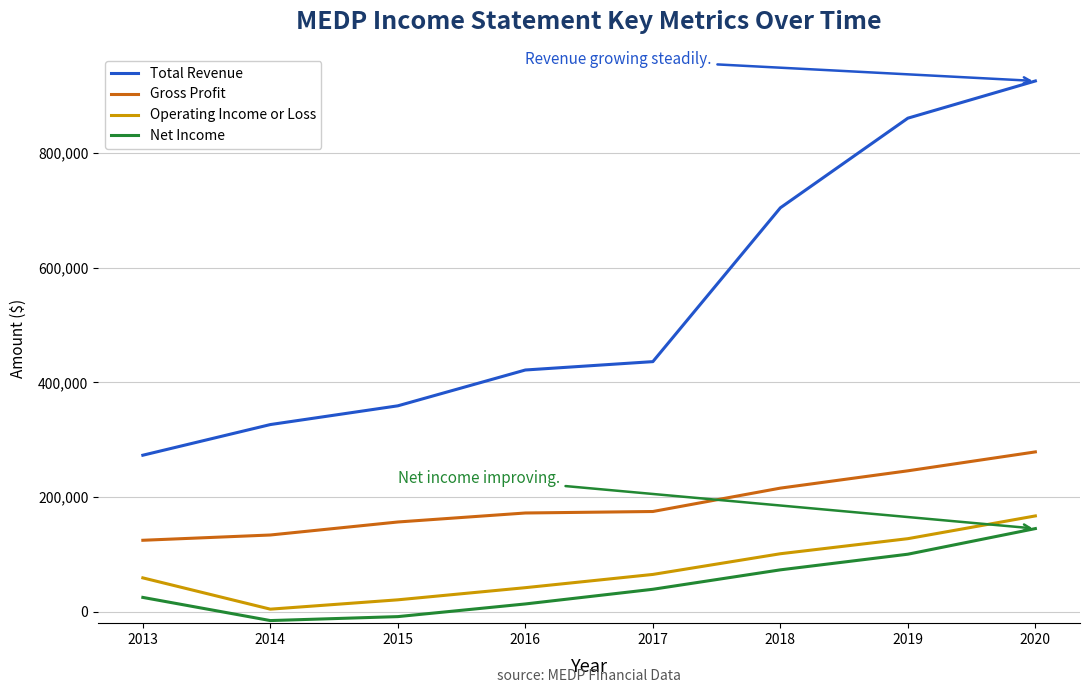

What is the maximum value shown in the chart?

925900